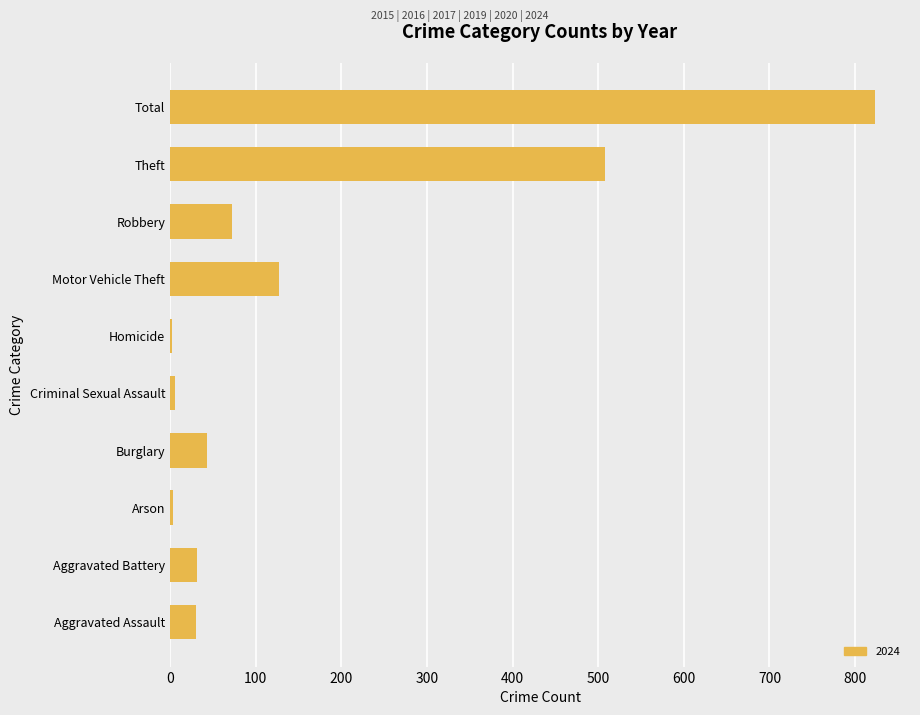

What is the approximate value at Aggravated Battery?

31